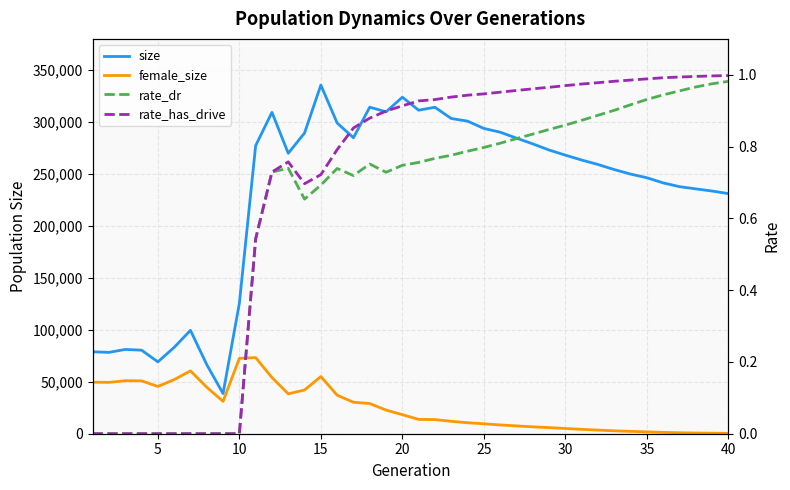

What is the difference between the maximum and minimum values in the rate_dr series?

1.0